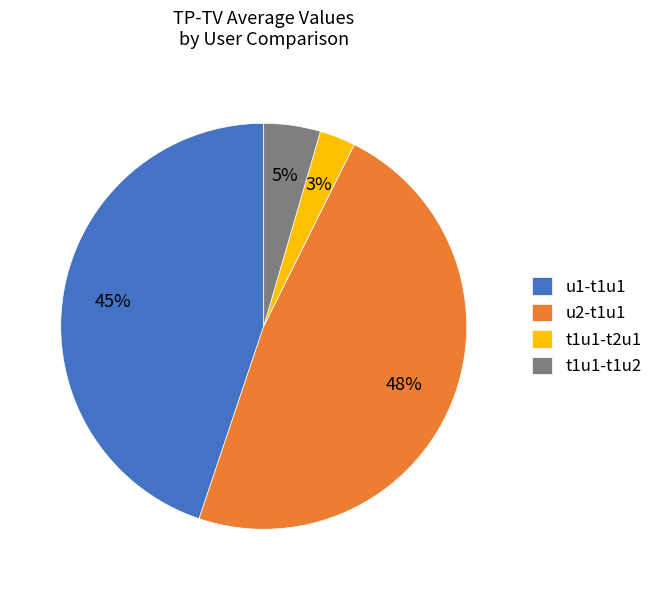

Do u2-t1u1 and u1-t1u1 together represent more than half of the pie?

Yes